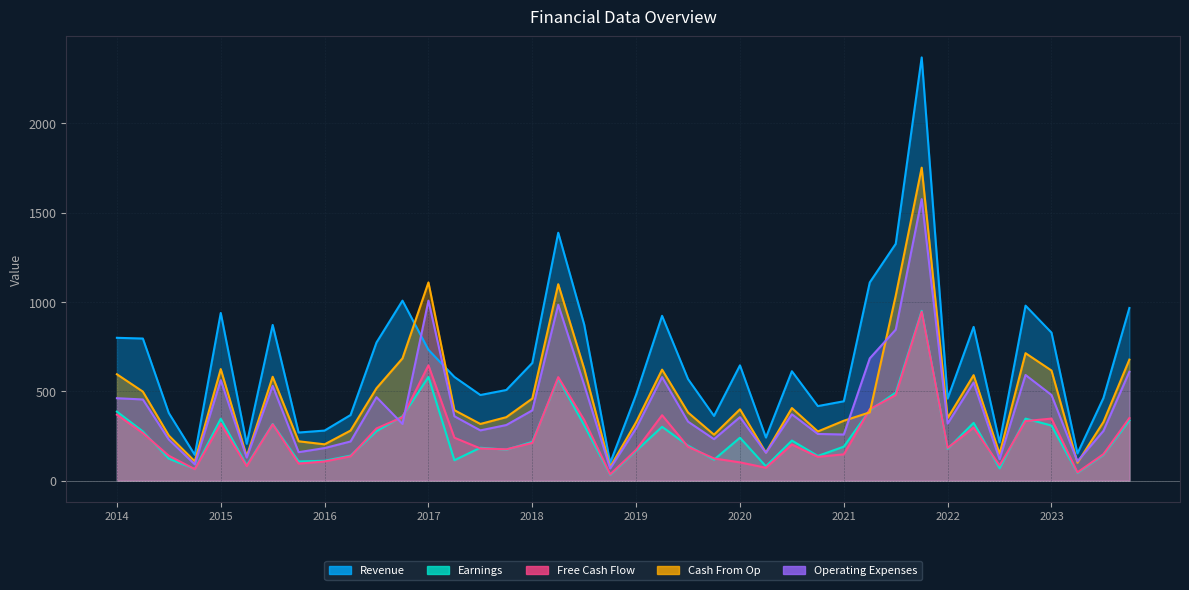

Does the chart display data point markers on the line(s)?

No